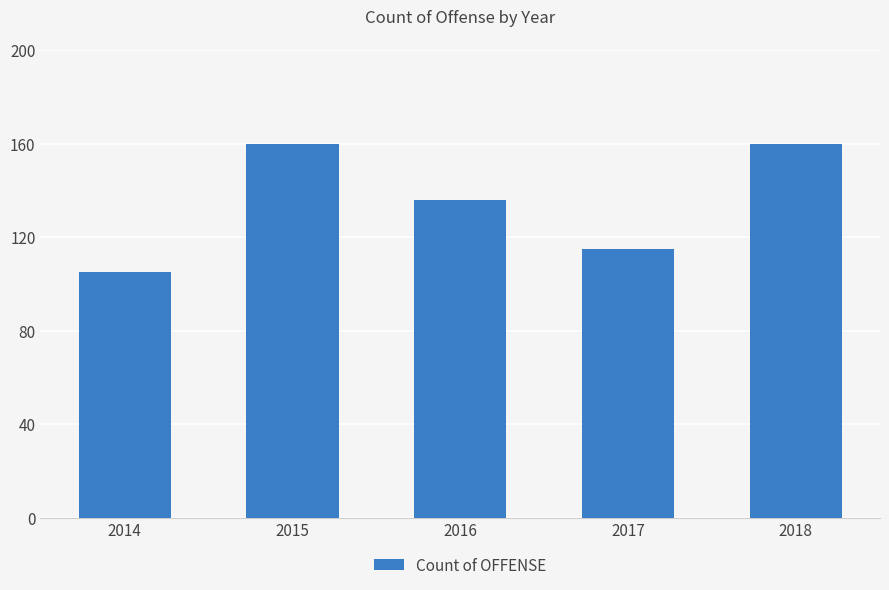

Reading left to right, extract all data points from this chart.

2014=105	2015=160	2016=136	2017=115	2018=160